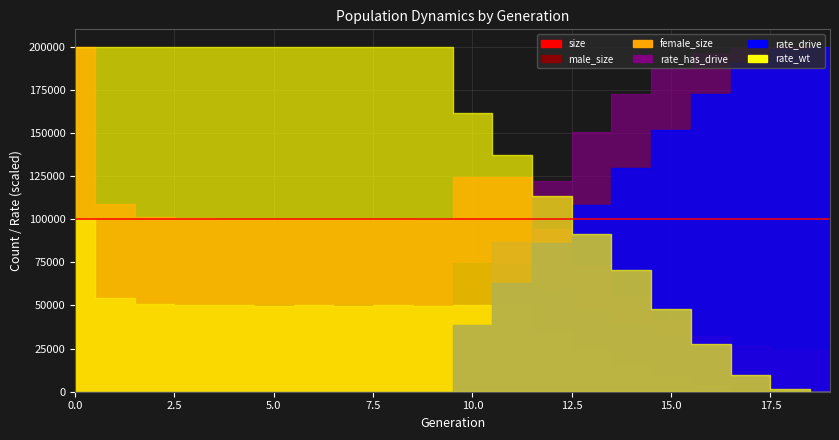

What is the value of the male_size point at the 20th from the left?

24000.0